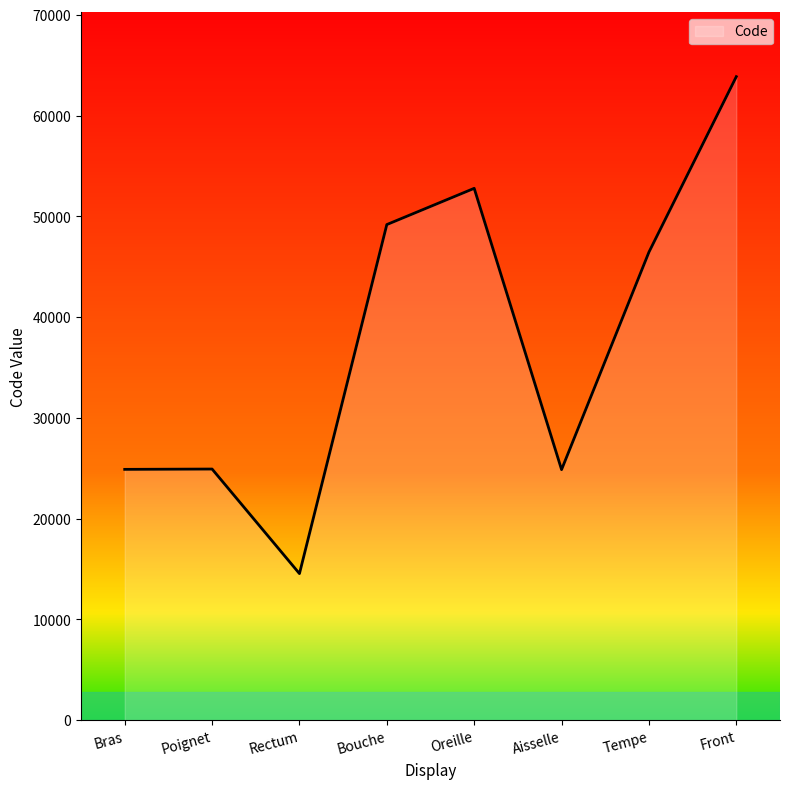

Where does the data first go above 46450?

Bouche